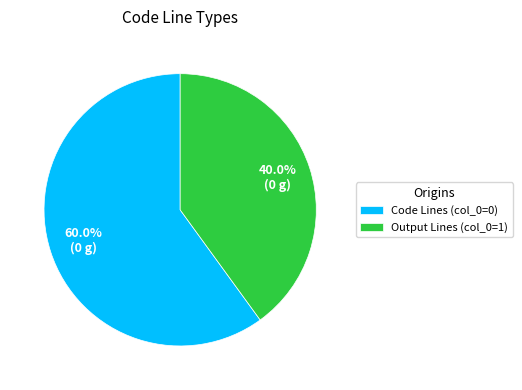

Is there any slice that represents more than half of the pie?

Yes